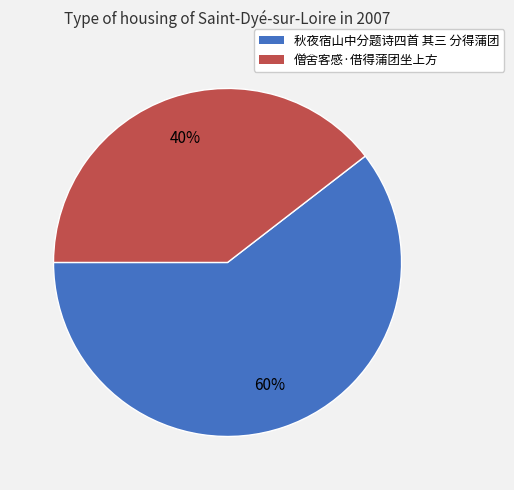

Which has a higher value, 秋夜宿山中分题诗四首 其三 分得蒲团 or 僧舍客感·借得蒲团坐上方?

秋夜宿山中分题诗四首 其三 分得蒲团